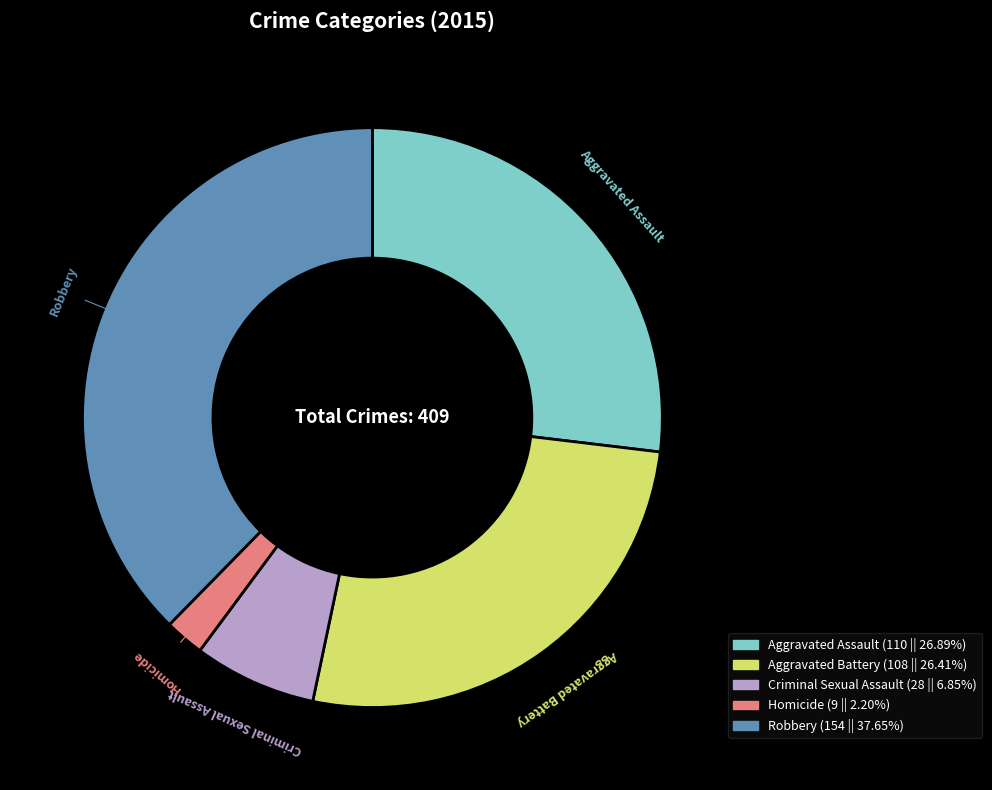

Combined, do Aggravated Battery and Robbery account for over 50%?

Yes